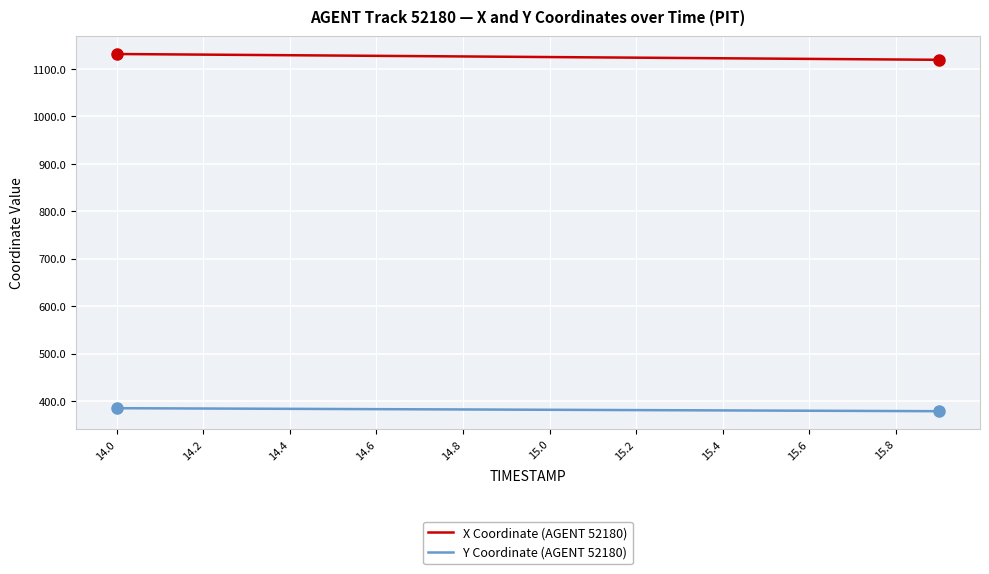

Which series has the largest total across all categories?

X Coordinate (AGENT 52180)